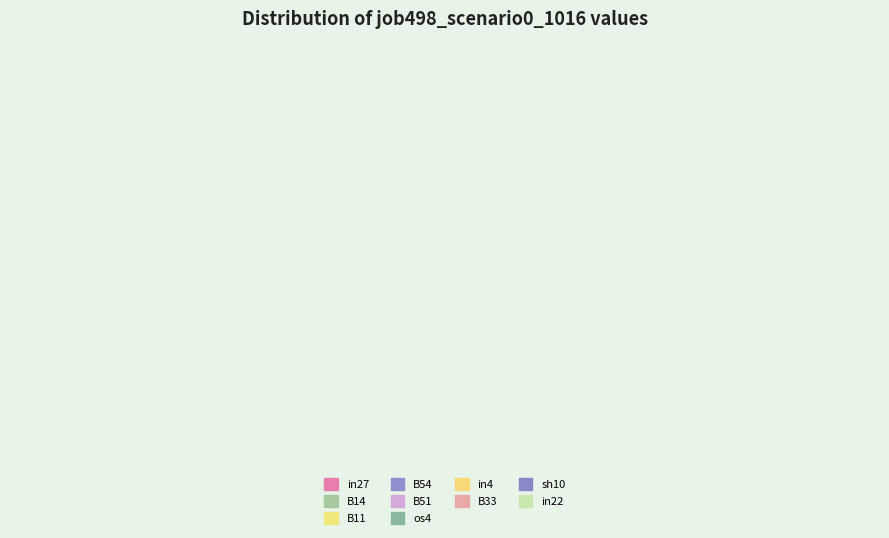

Is it true that B11 is 22% of the pie?

False